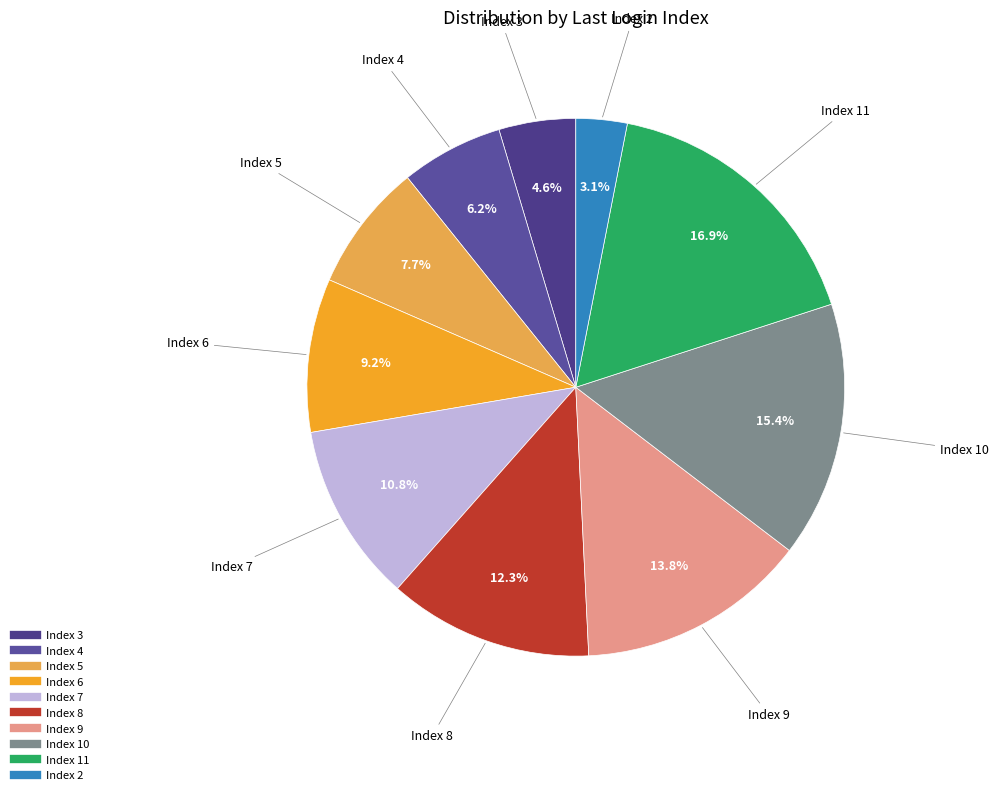

What percentage is NOT represented by Index 5?

92.3%